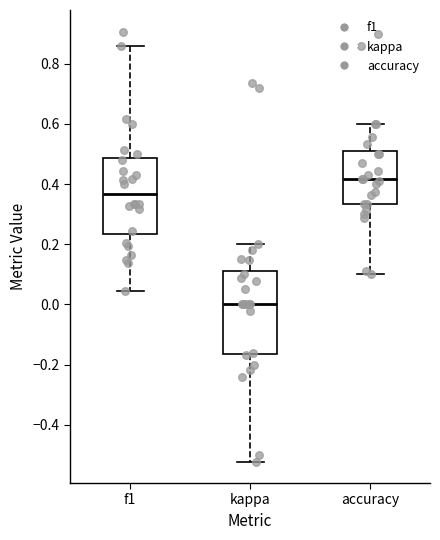

Where does the lower whisker of the box for kappa end on the y-axis? The values are not printed on the chart, so give them approximately, as read against the axis.

-0.52